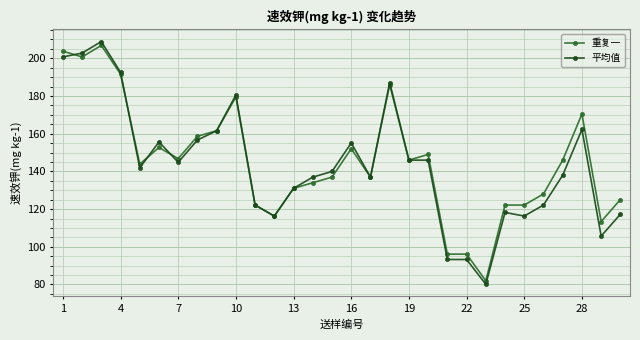

What is the minimum value for 重复一?

82.0